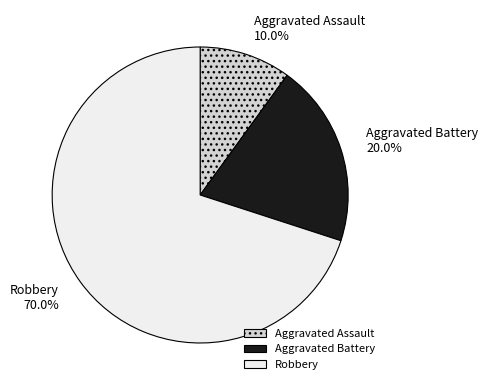

To the nearest percent, what percentage of the pie is Aggravated Battery?

20%